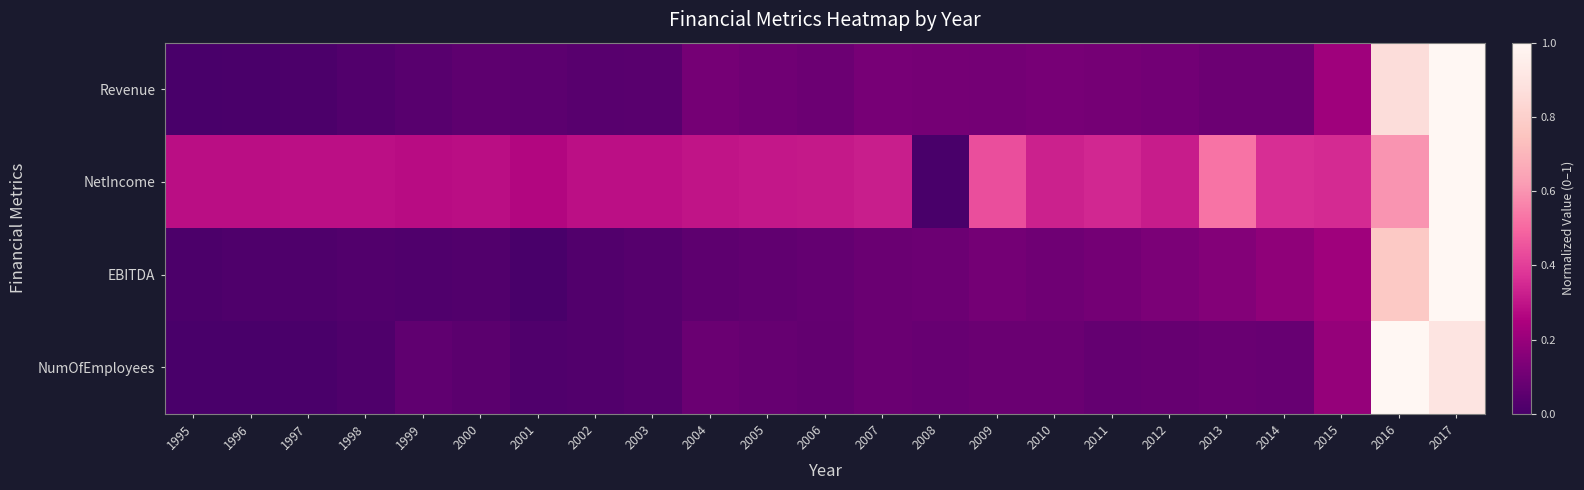

Which series has the largest total across all categories?

NetIncome